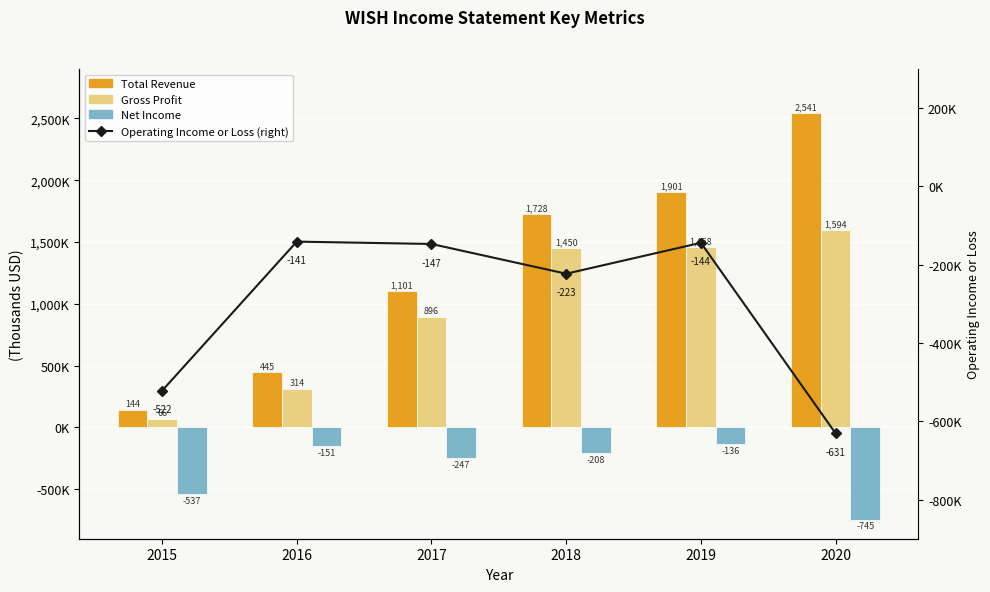

What is the maximum value for Operating Income or Loss?

-141000